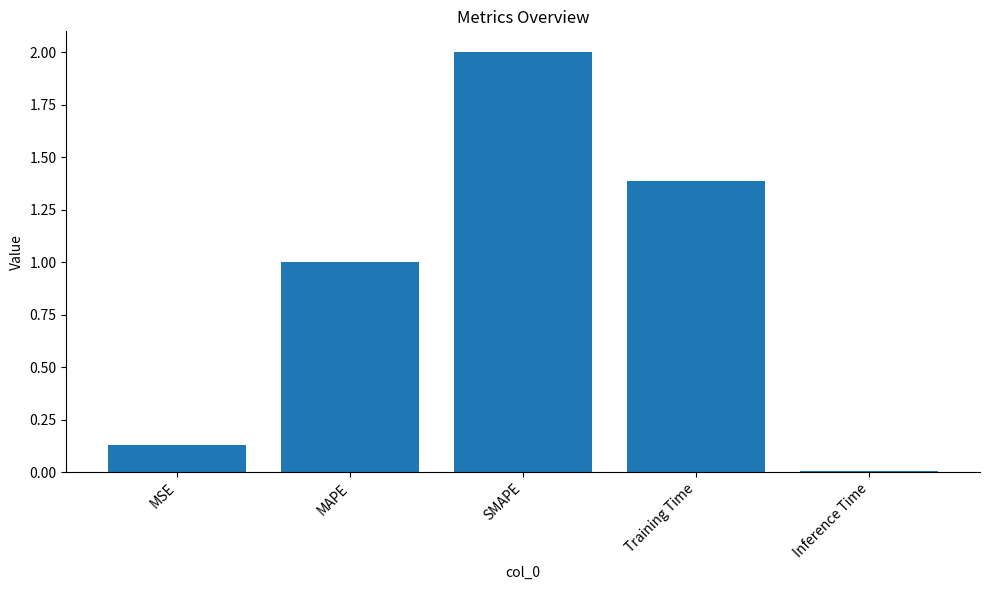

Rank the categories by value from lowest to highest.

Inference Time, MSE, MAPE, Training Time, SMAPE